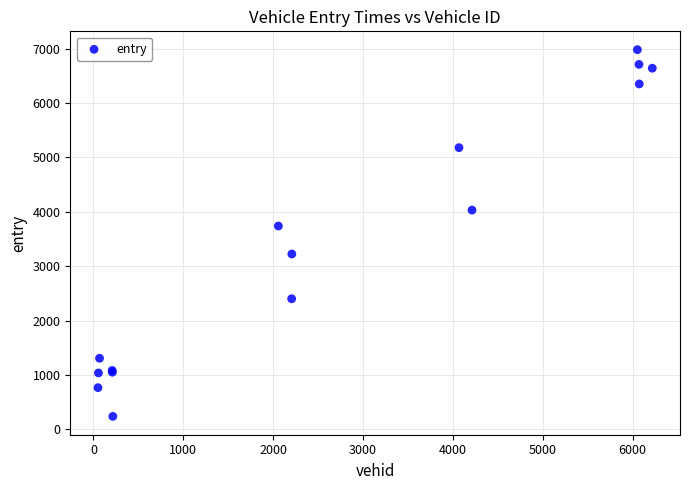

What Y value in the scatter plot is closest to 3609?

3738.4